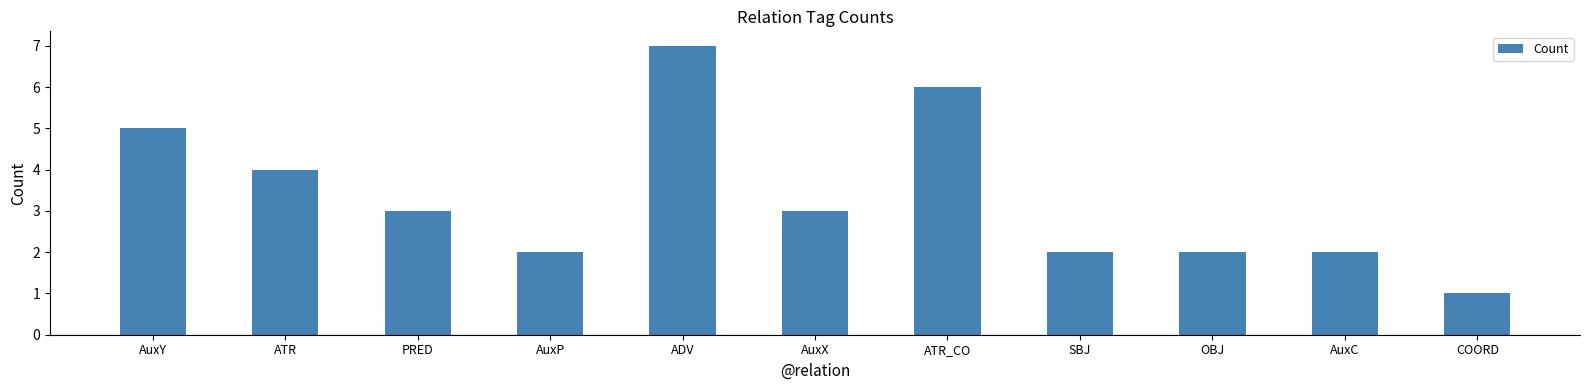

What is the minimum value shown in the chart?

1